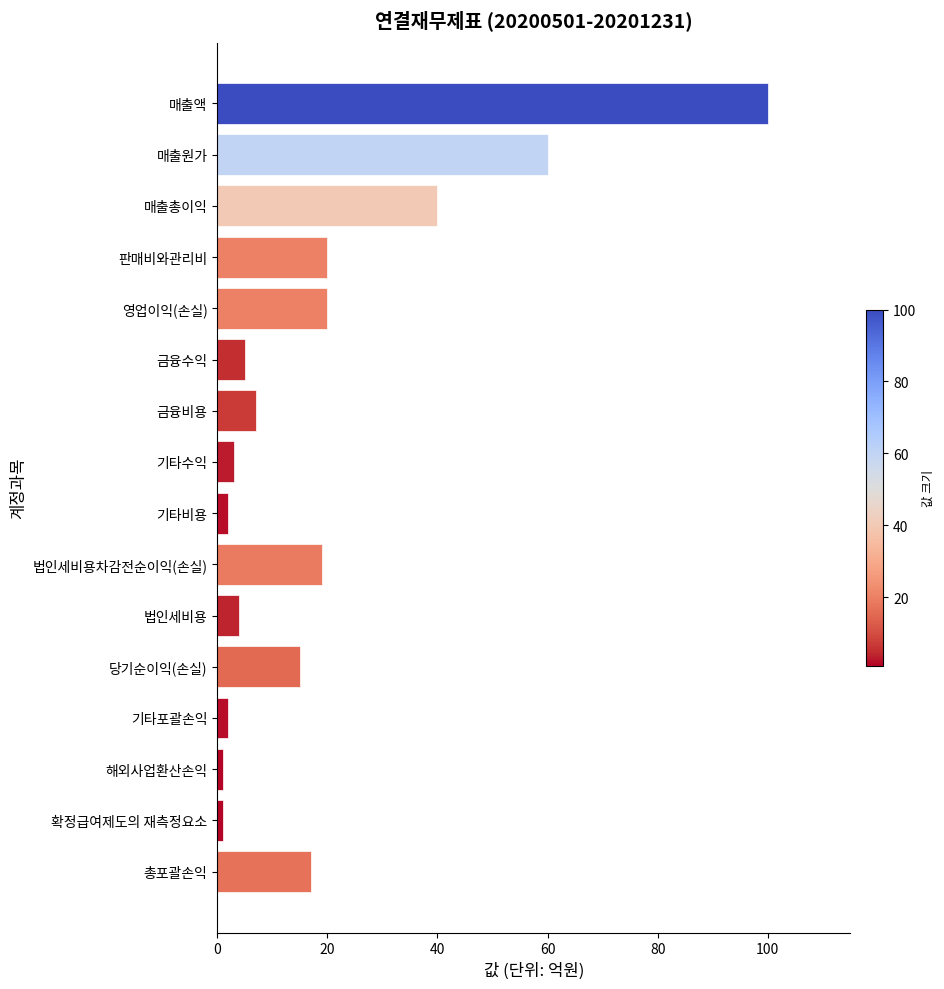

Are the bars horizontal?

Yes